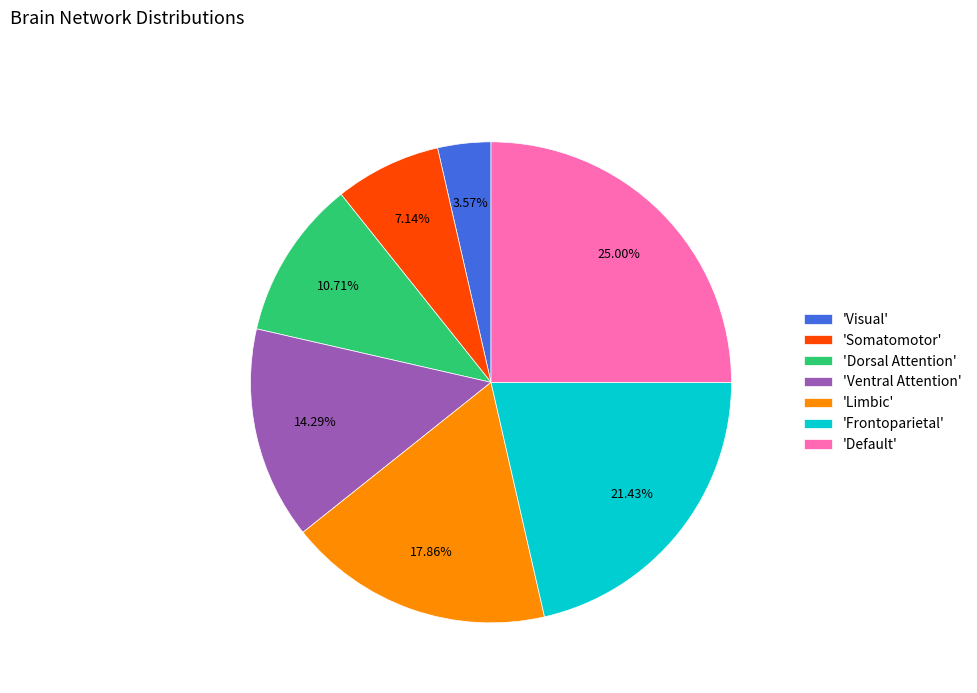

To the nearest percent, what is the average slice percentage?

14%